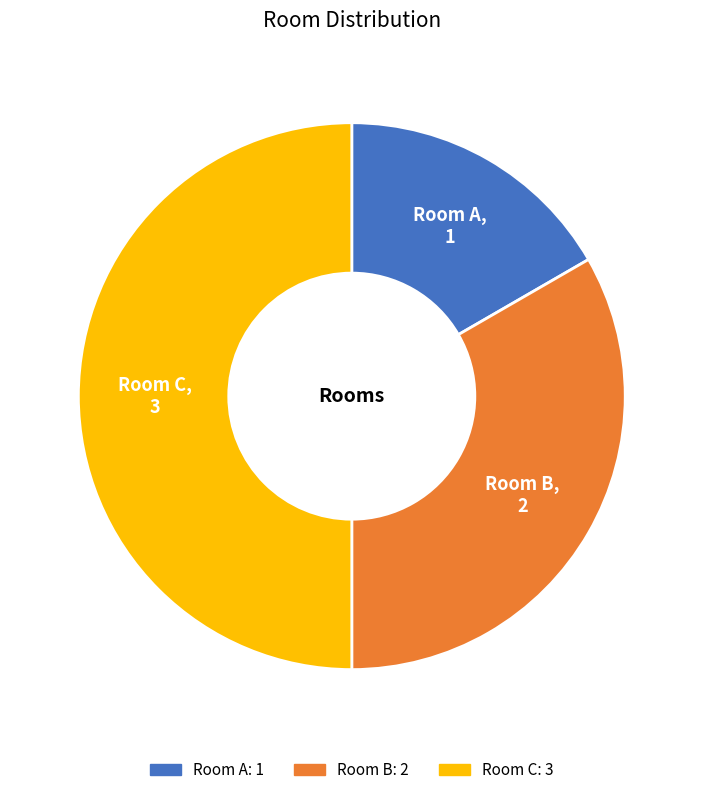

Does Room B represent more than half of the total?

No